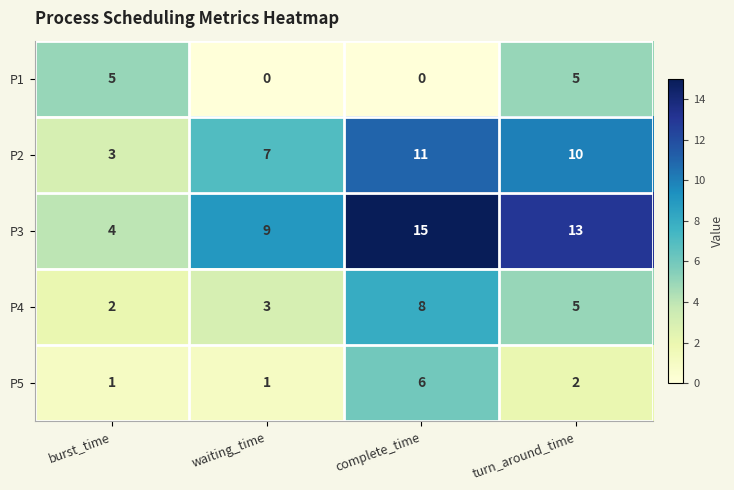

Rank the series by their maximum value, from lowest to highest.

P1, P5, P4, P2, P3